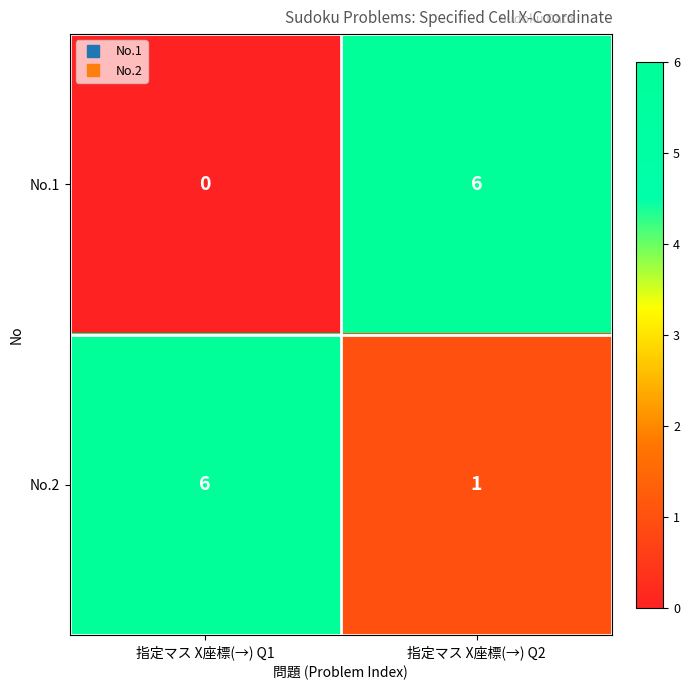

At which category is the sum across all series the highest?

指定マス X座標(→) Q2